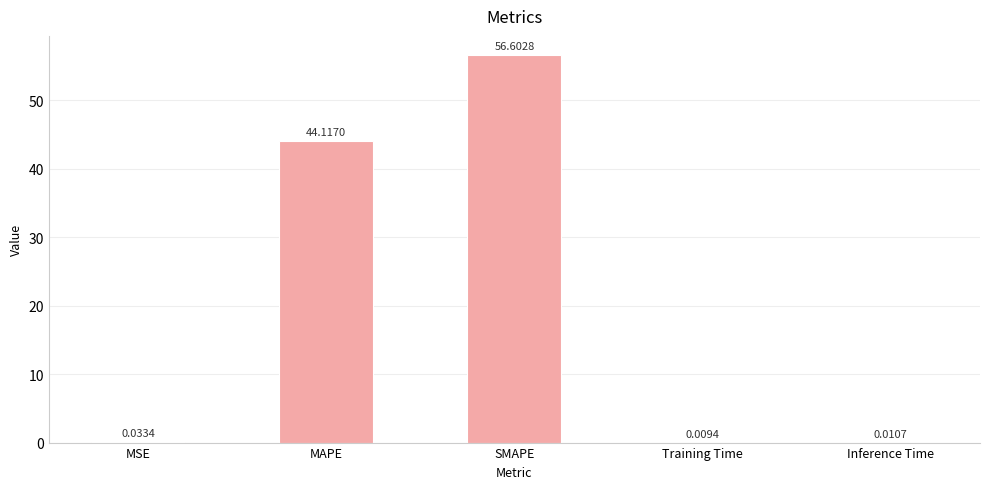

What is the average value?

20.2